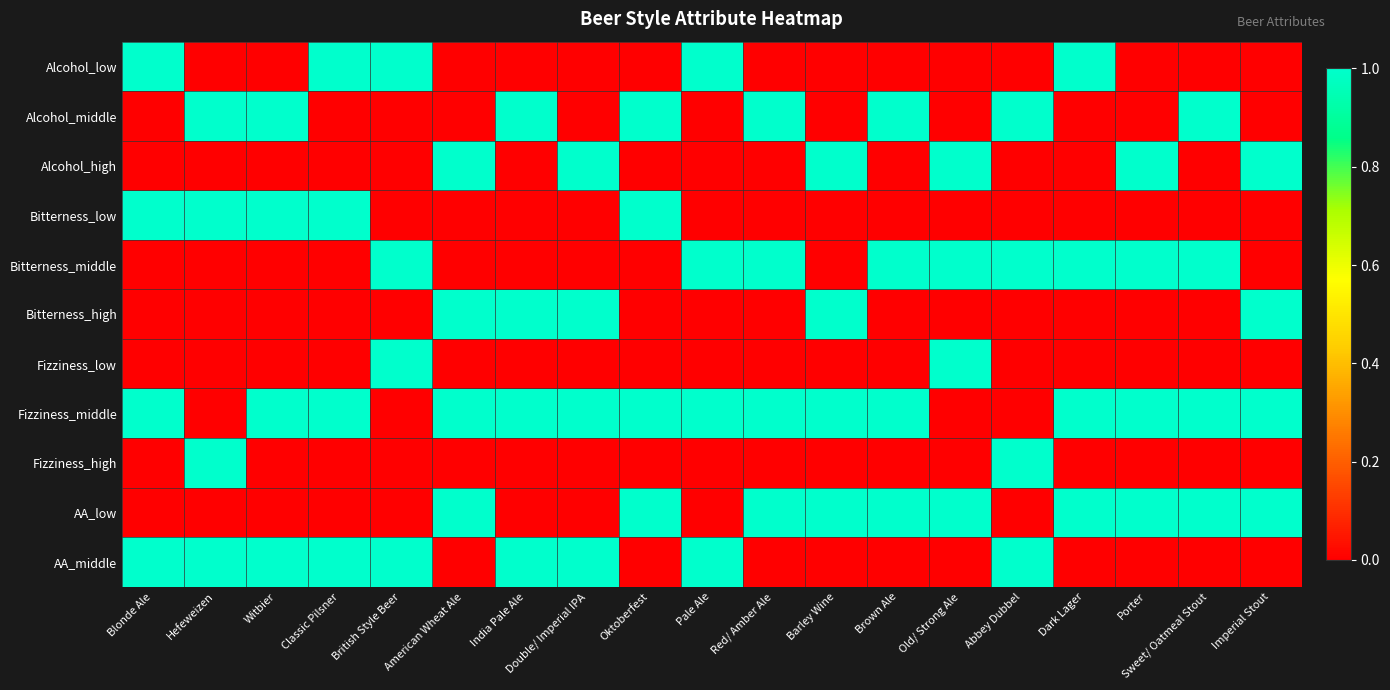

Count the number of categories in the chart.

19